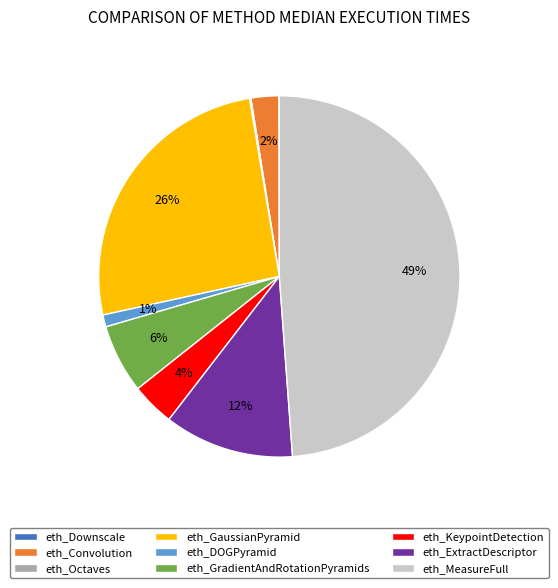

Which has a higher value, eth_MeasureFull or eth_GaussianPyramid?

eth_MeasureFull